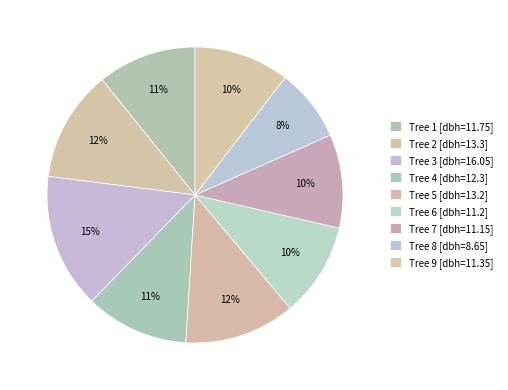

How many segments does this pie chart have?

9